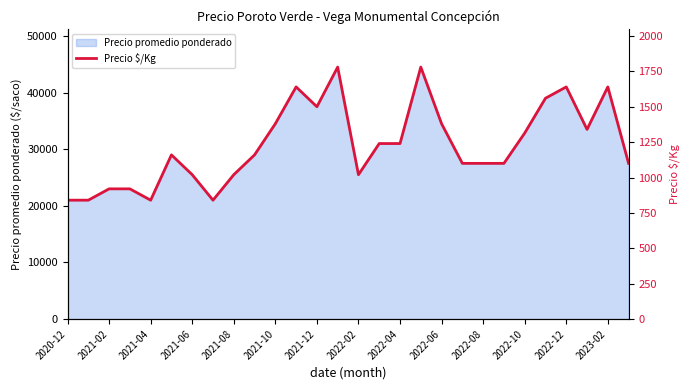

How many data points are less than 1160?

13